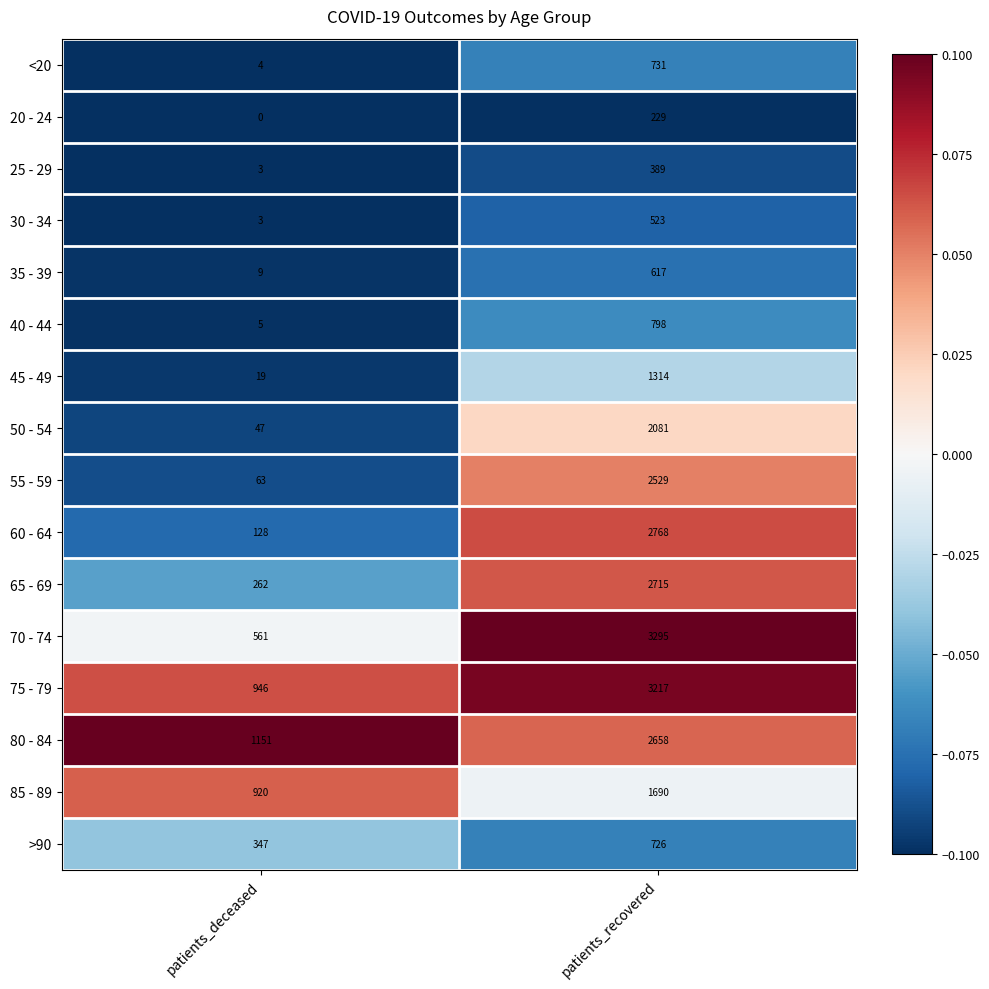

How many data points does each series have?

2